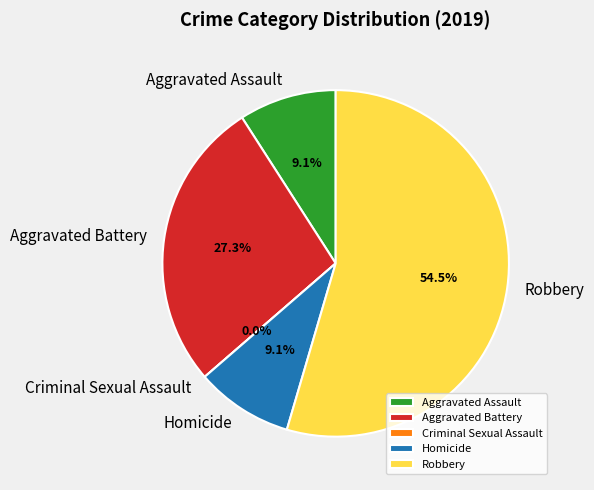

What percentage is the Homicide slice, to the nearest percent?

9%